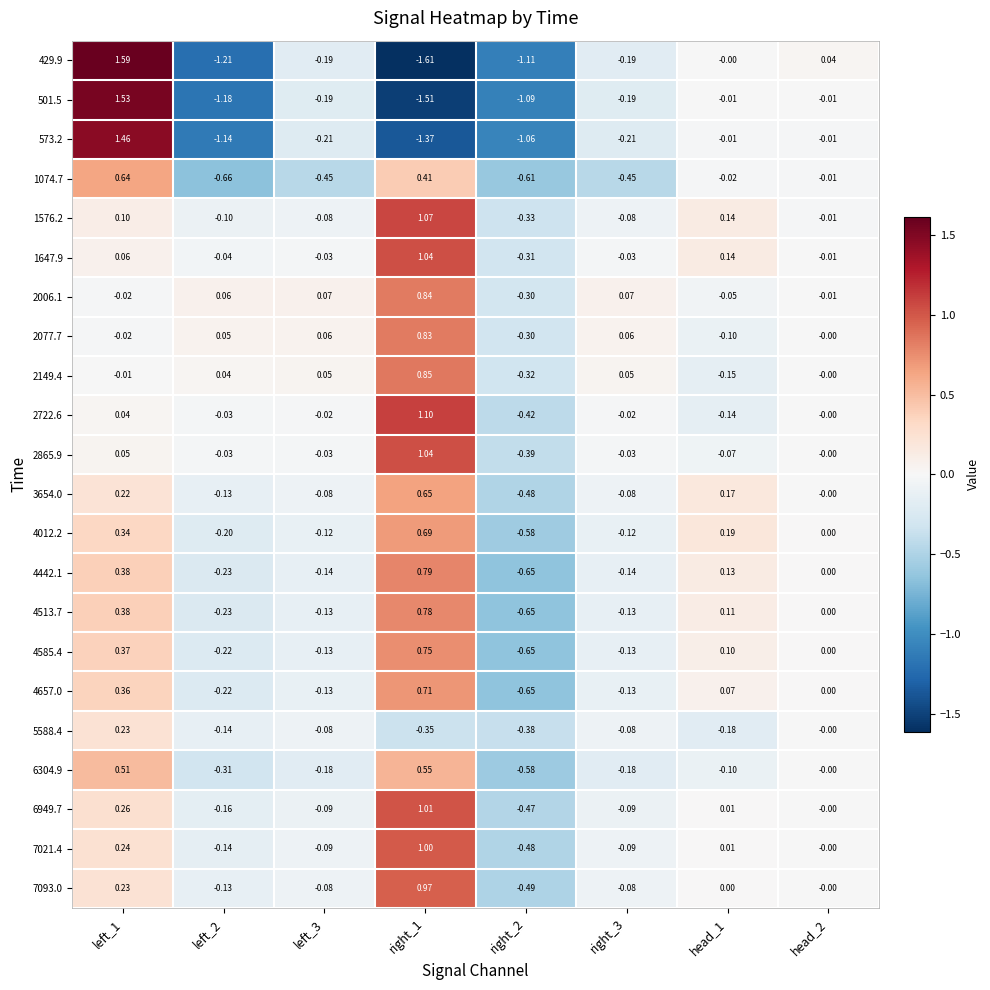

What is the total value across all series at left_2?

-6.3